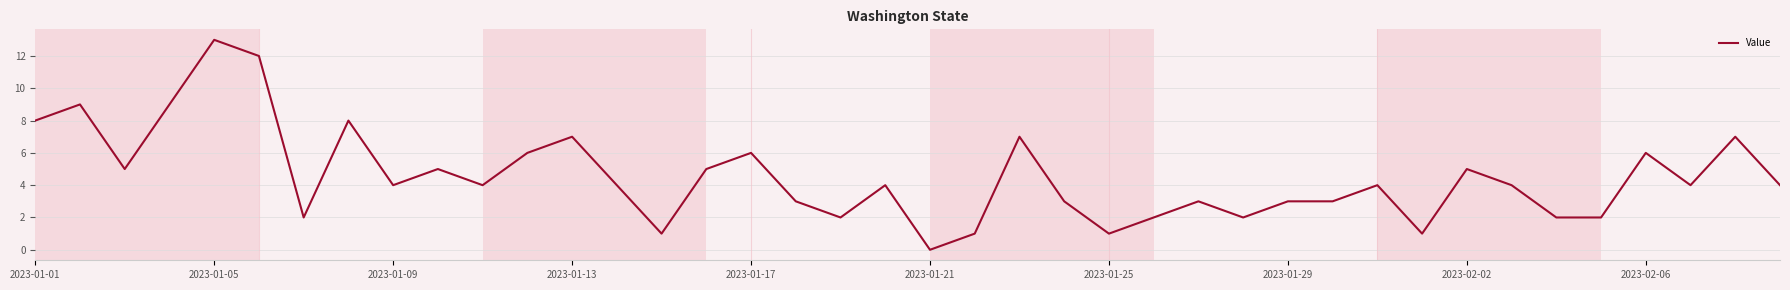

What is the greatest value displayed?

13